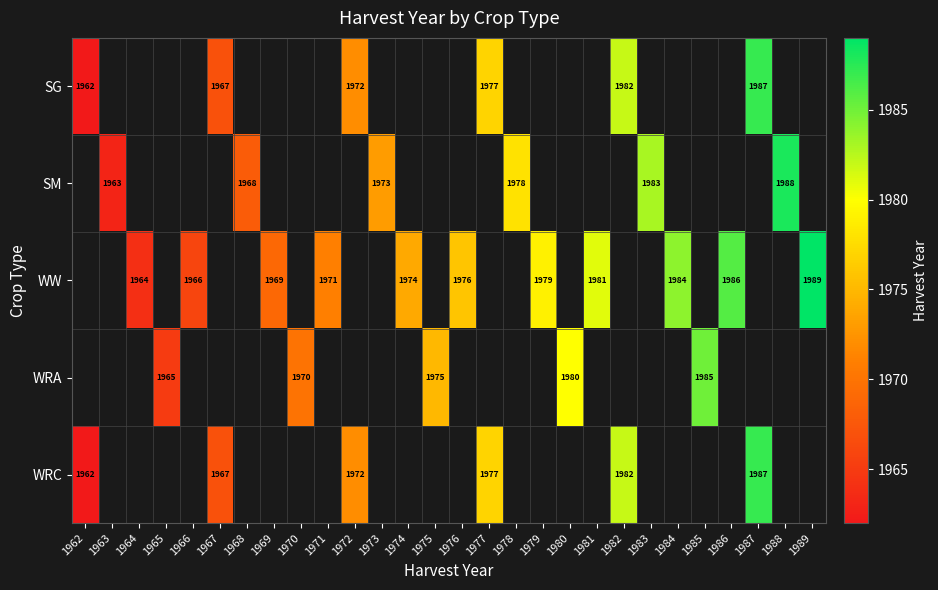

The SG series shows 1165 at 1962. True or false?

False